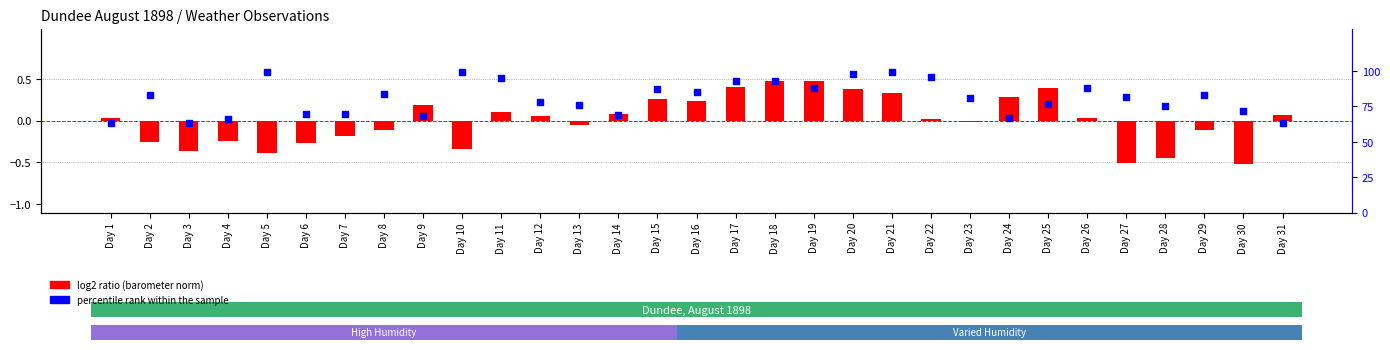

What is the total value across all series at Day 16?

85.2